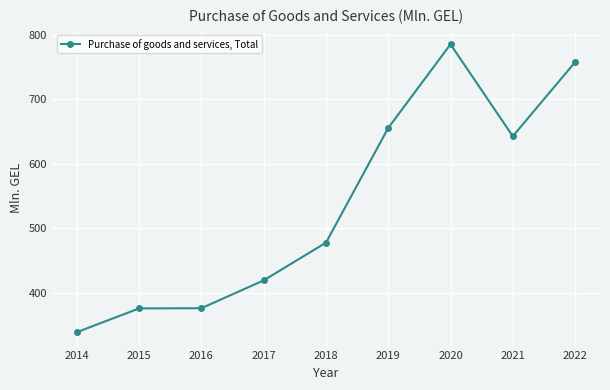

What is the maximum value shown in the chart?

785.5